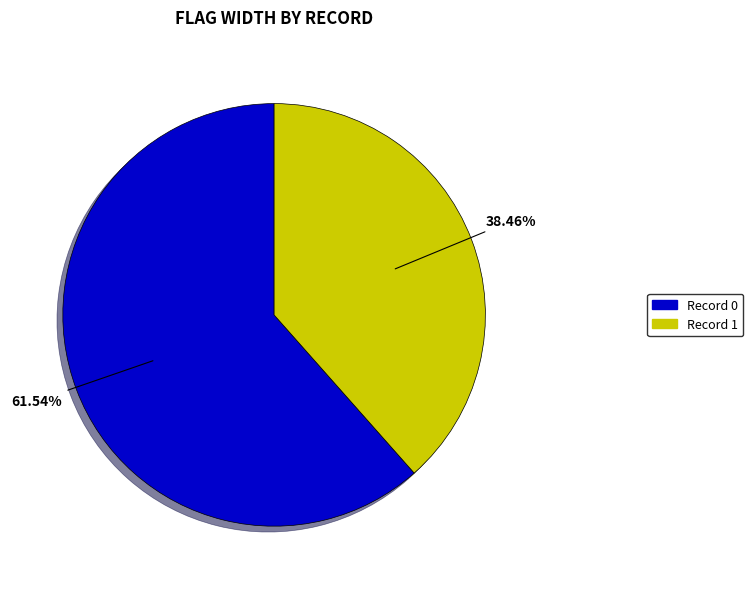

Is there any slice that represents more than half of the pie?

Yes